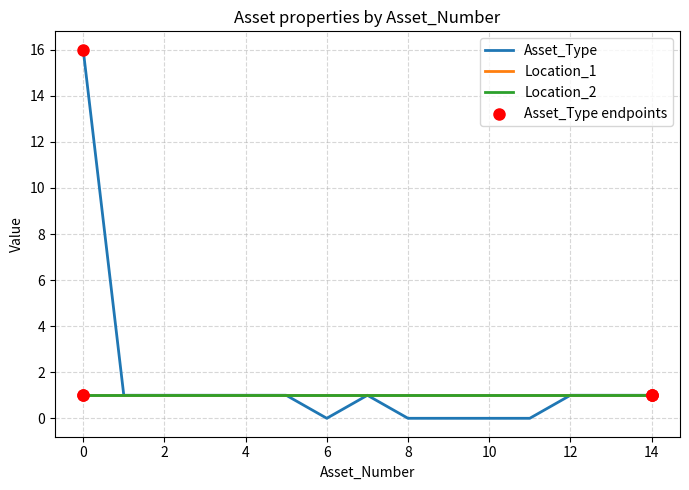

Is this an area chart (filled region under the line)?

No